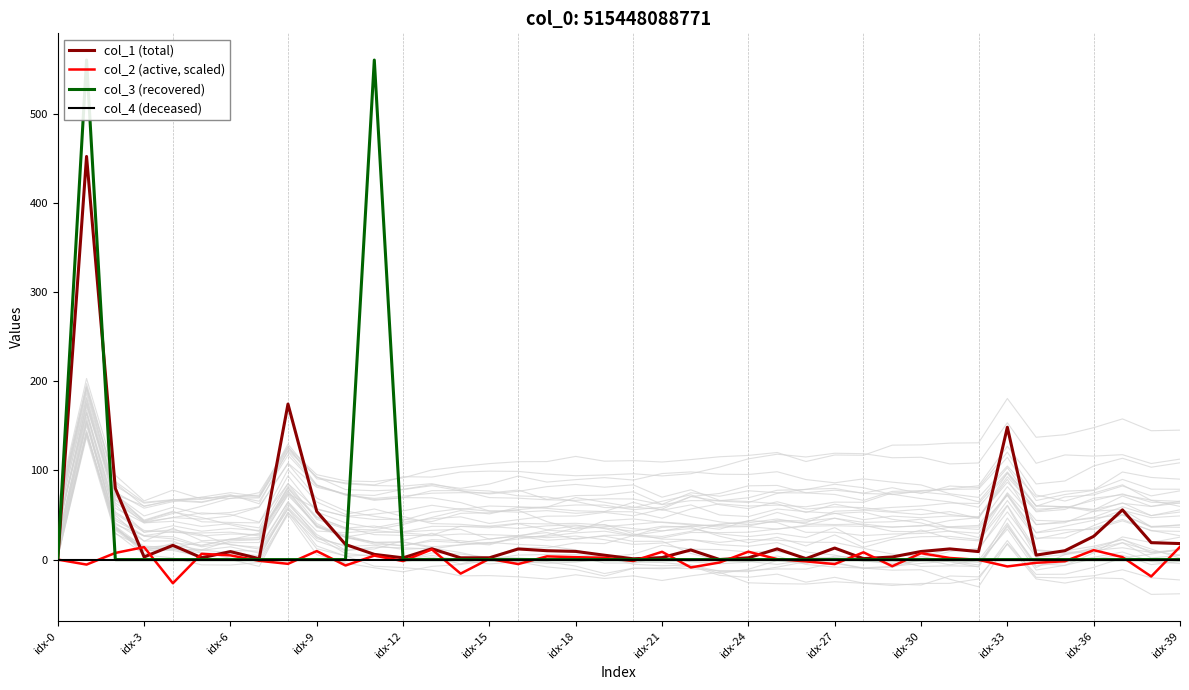

How many data points in col_1 (total) are above 9?

21